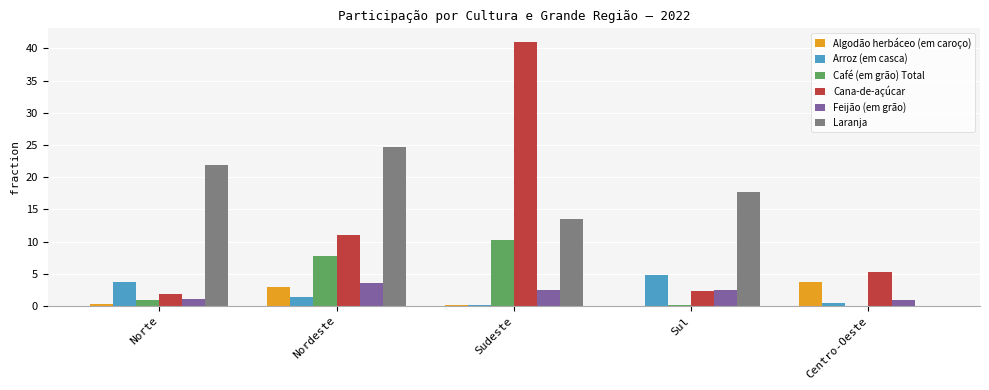

Are the bars horizontal?

No